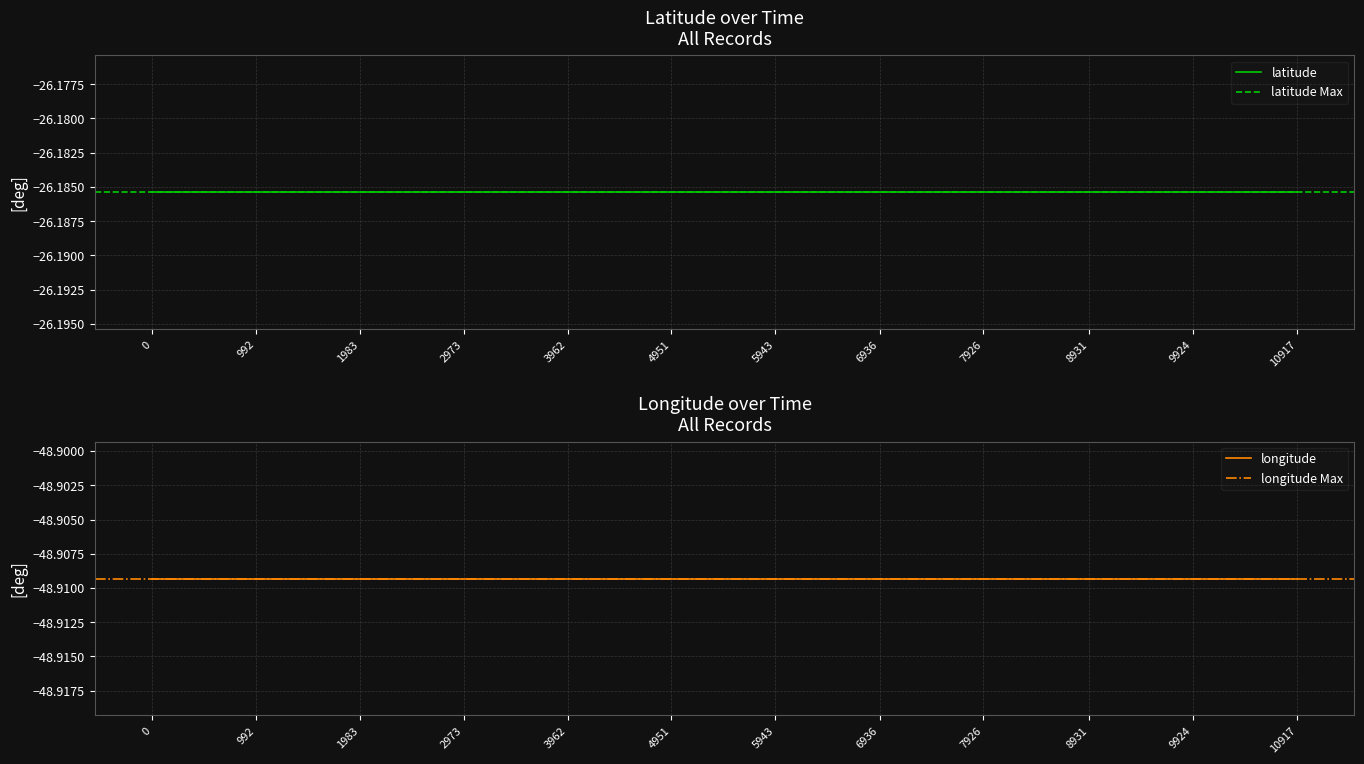

Is it true that latitude equals -40.2 at 7?

False